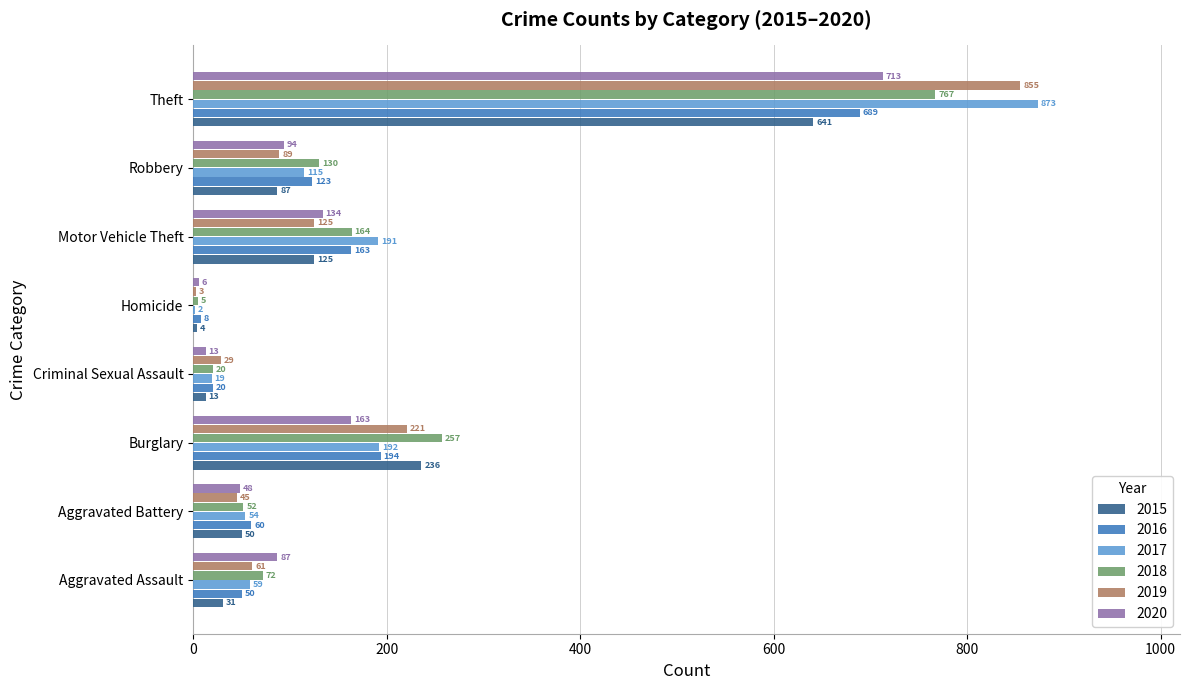

At which label does 2018 reach its peak?

Theft